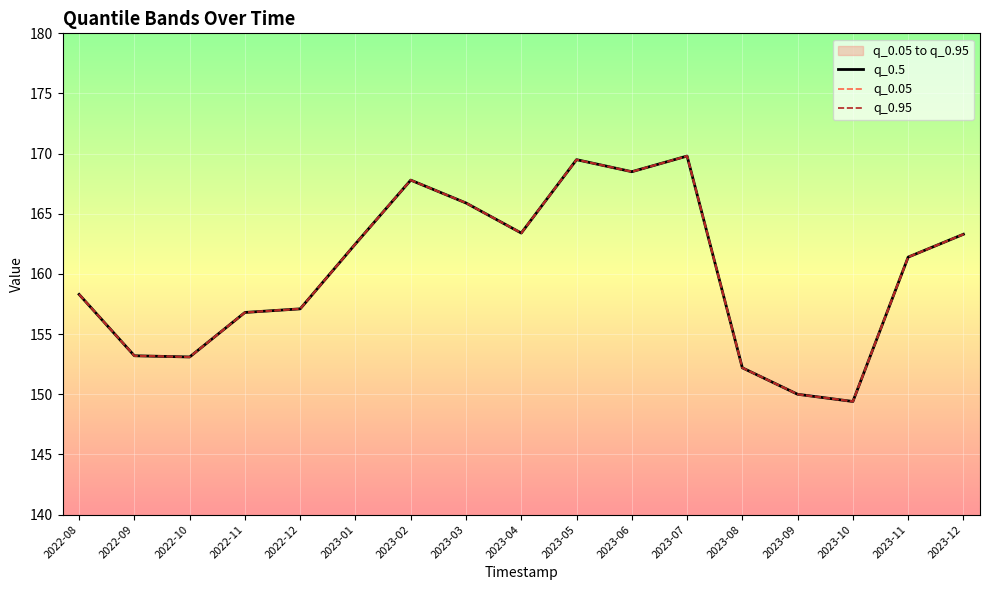

Which series changed the most between 2023-03 and 2023-09?

q_0.5